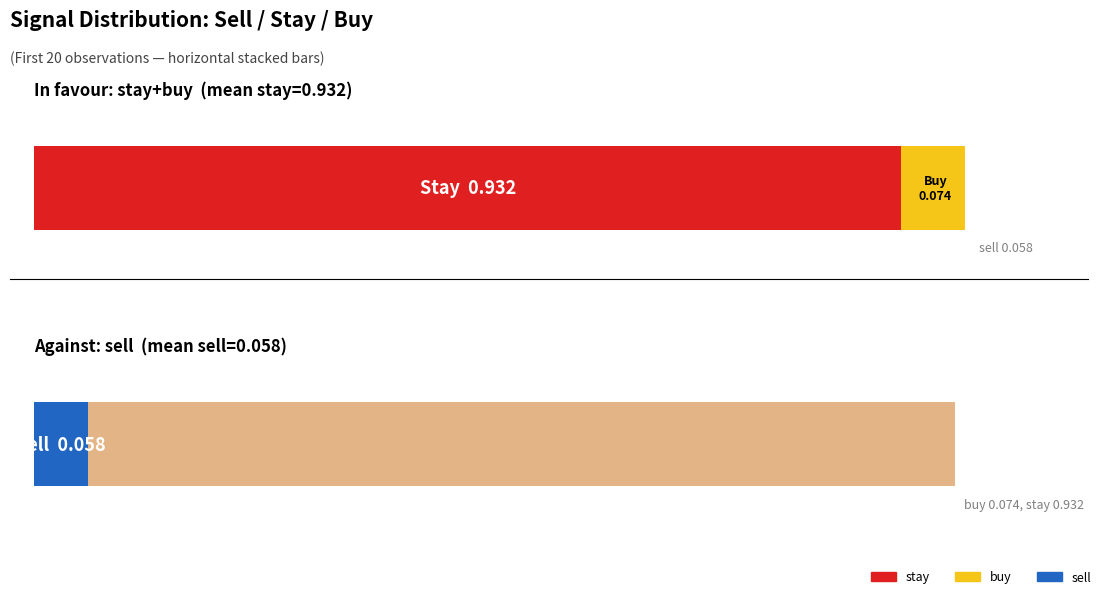

What is the value of the buy bar at the 15th from the left?

0.1